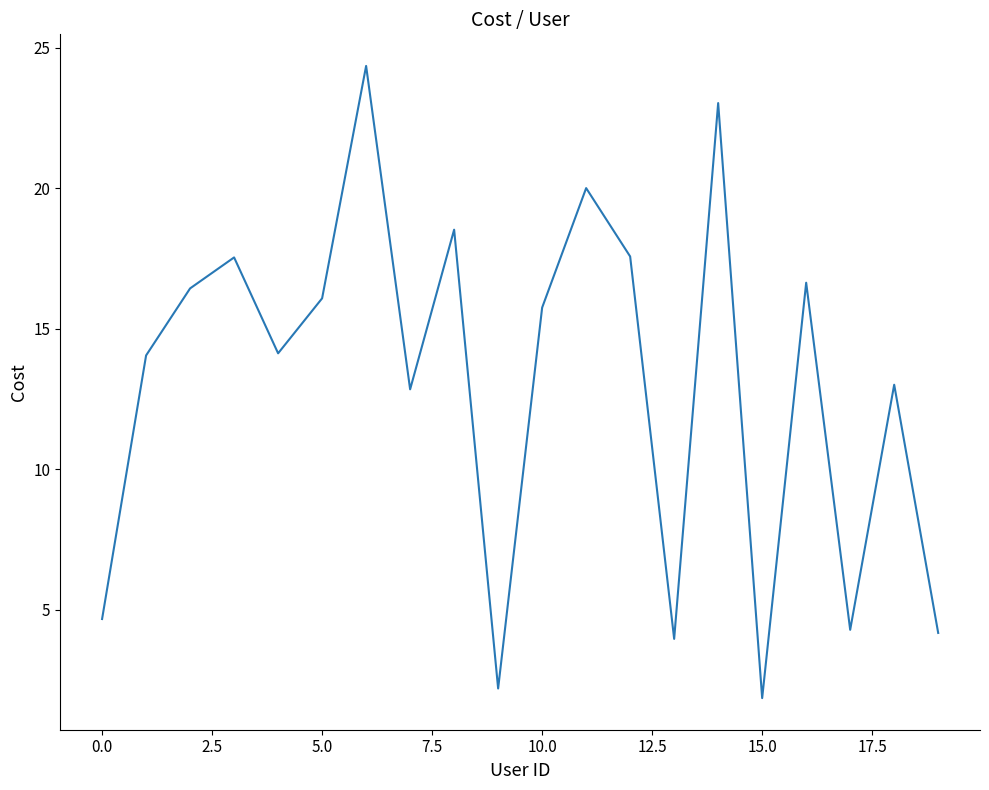

What is the difference between the maximum and minimum values?

22.5